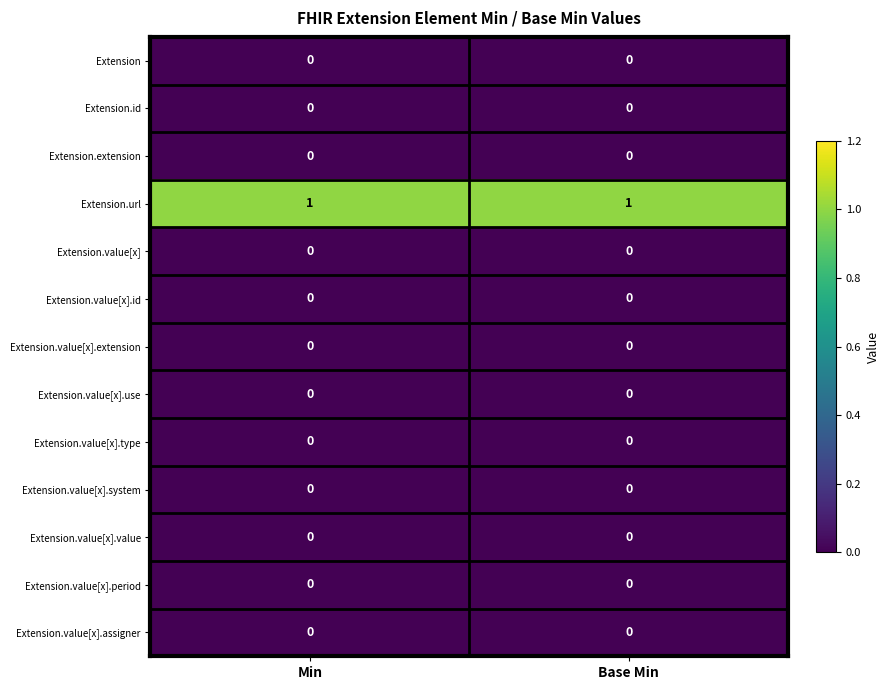

True or false: Extension.value[x].assigner has a value of 0 at Min.

True